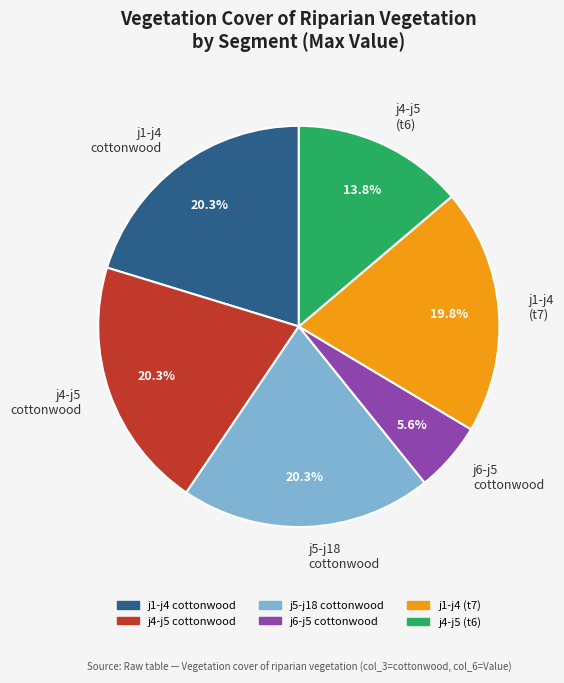

Which category has the smallest portion of the pie?

j6-j5 cottonwood